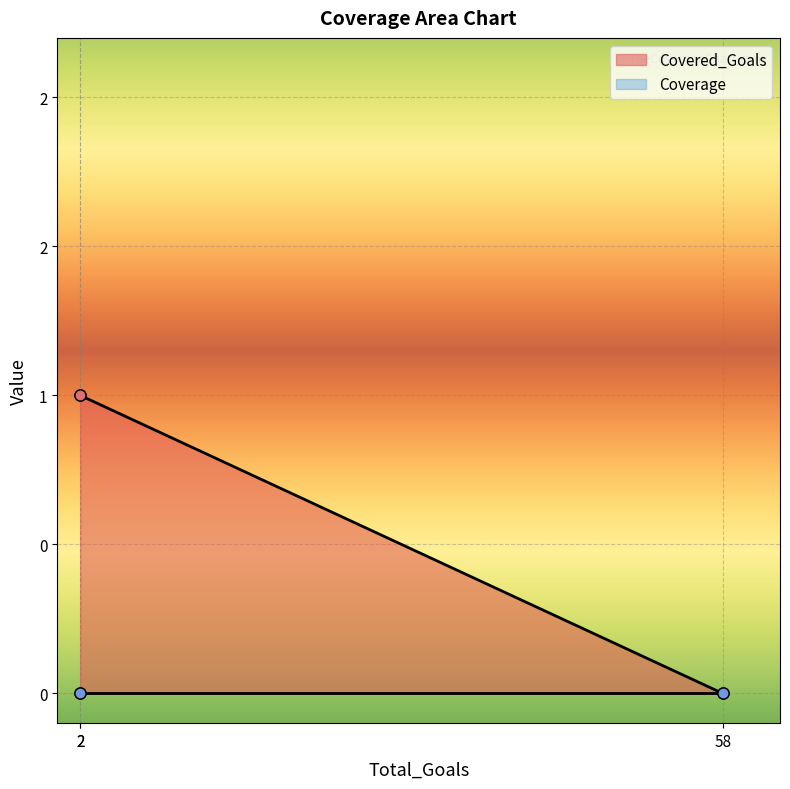

What is the difference between the values at 2 and 58?

1